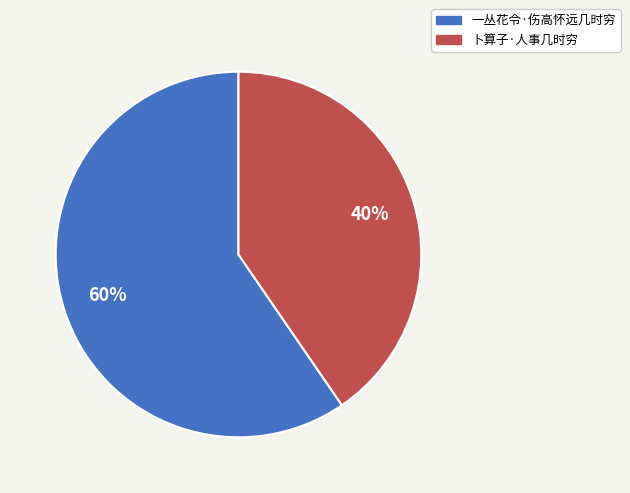

Which category accounts for the majority?

一丛花令·伤高怀远几时穷